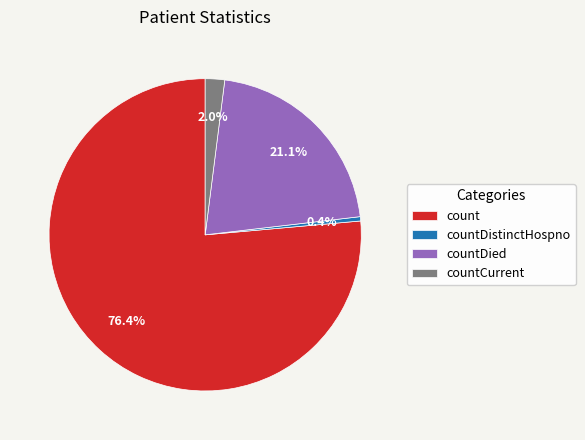

What is the majority slice?

count